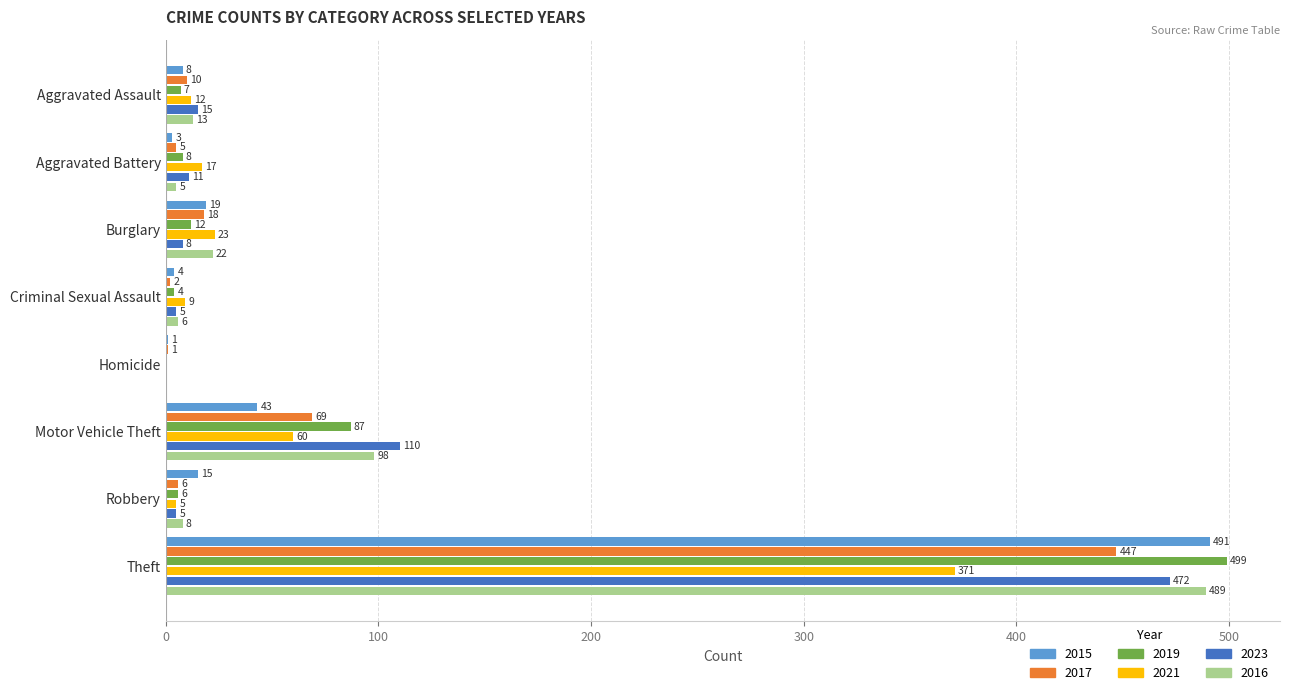

What is the approximate value of 2015 at Motor Vehicle Theft?

43